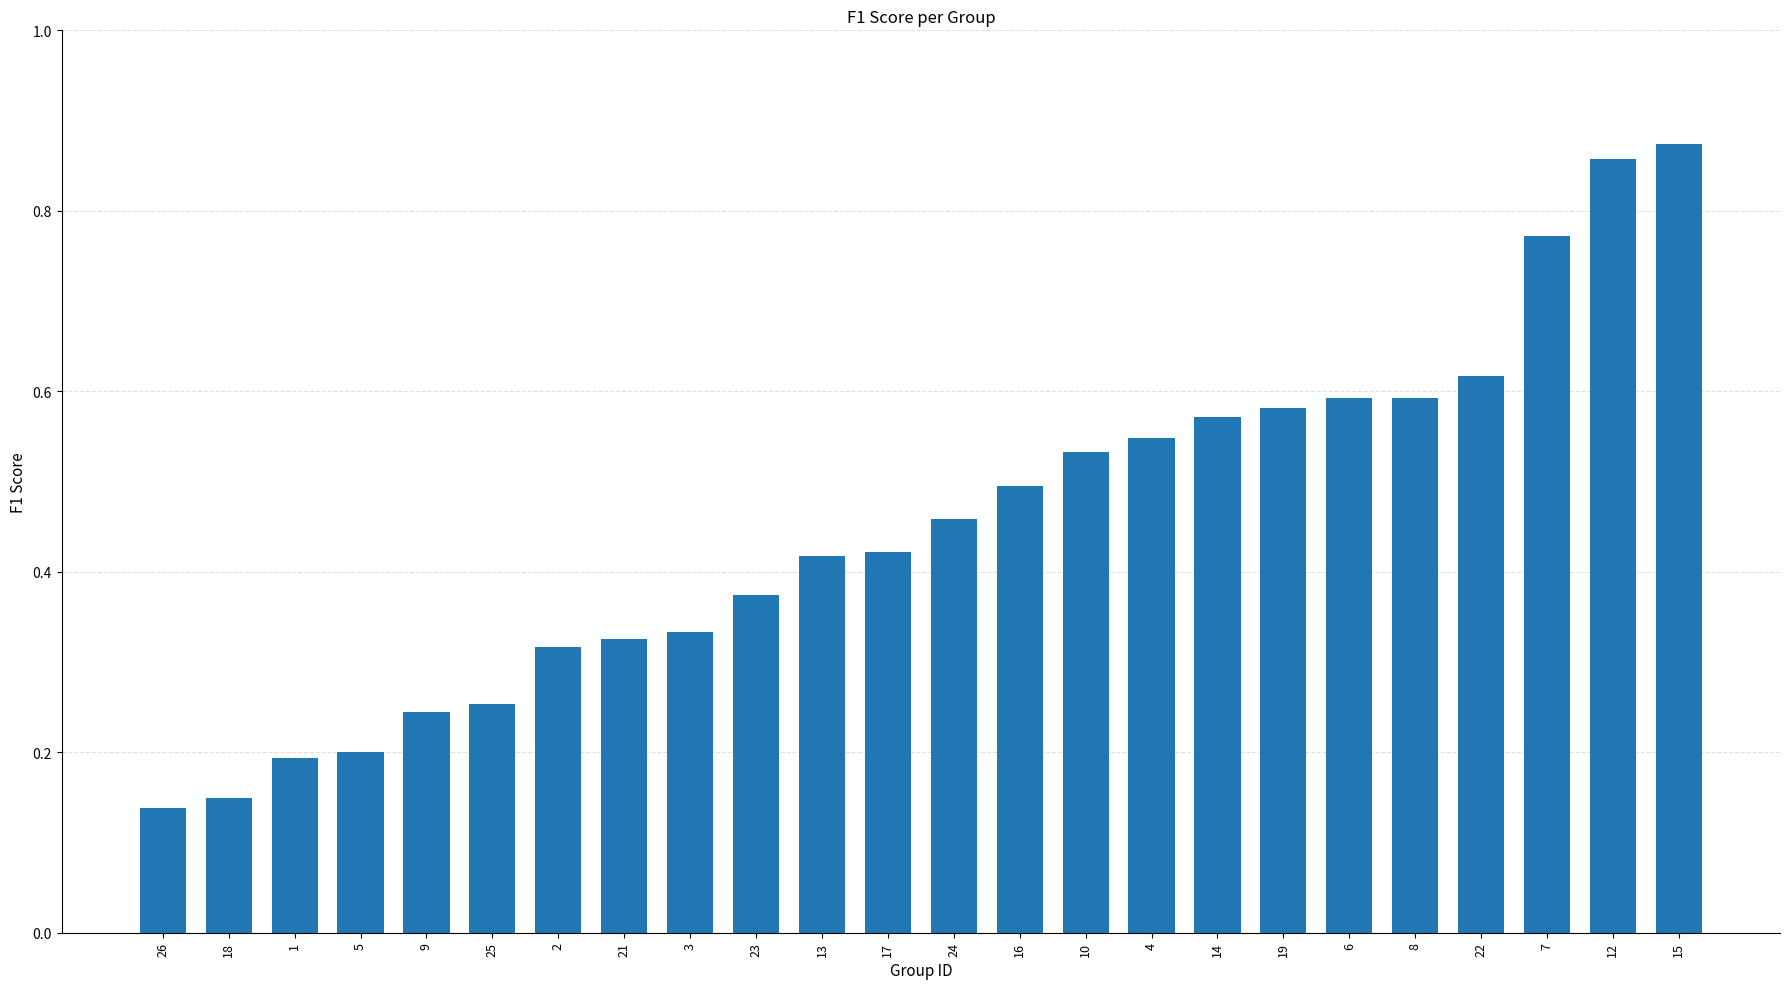

What is the label of the 1st bar from the right?

15